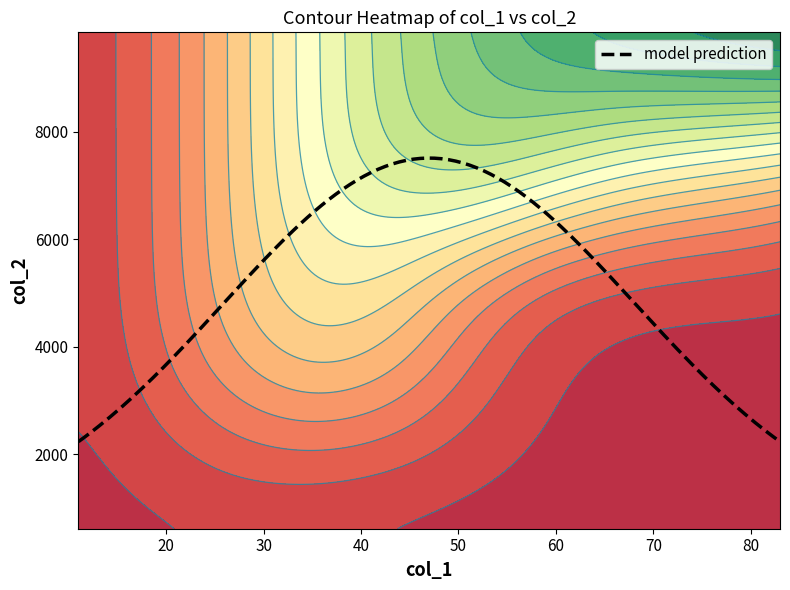

The value of col_1 at 30 is 29. True or false?

True